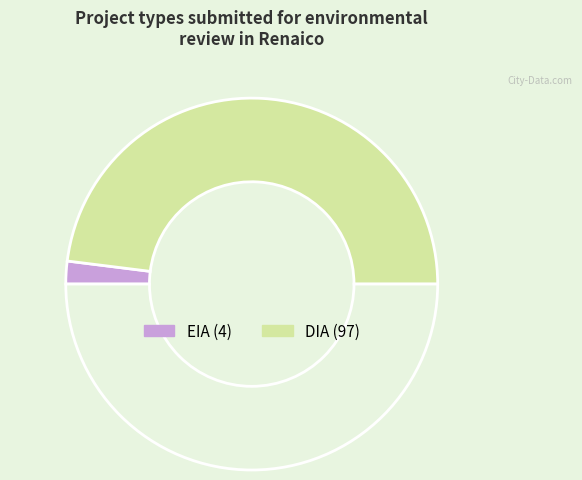

To the nearest percent, what is the average slice percentage?

50%